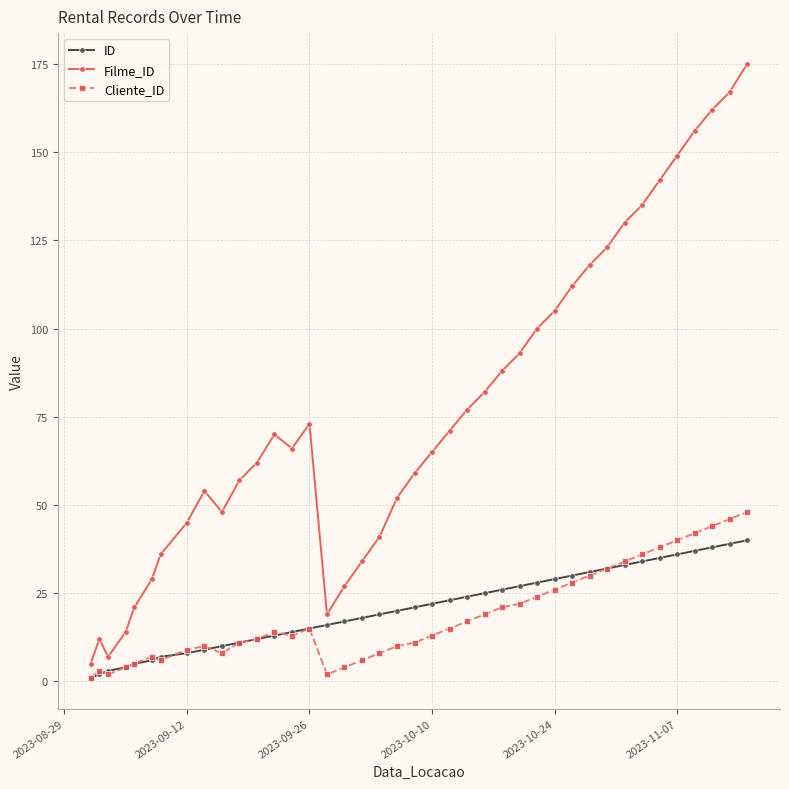

True or false: Cliente_ID has more than 1 points higher than both neighbors.

True